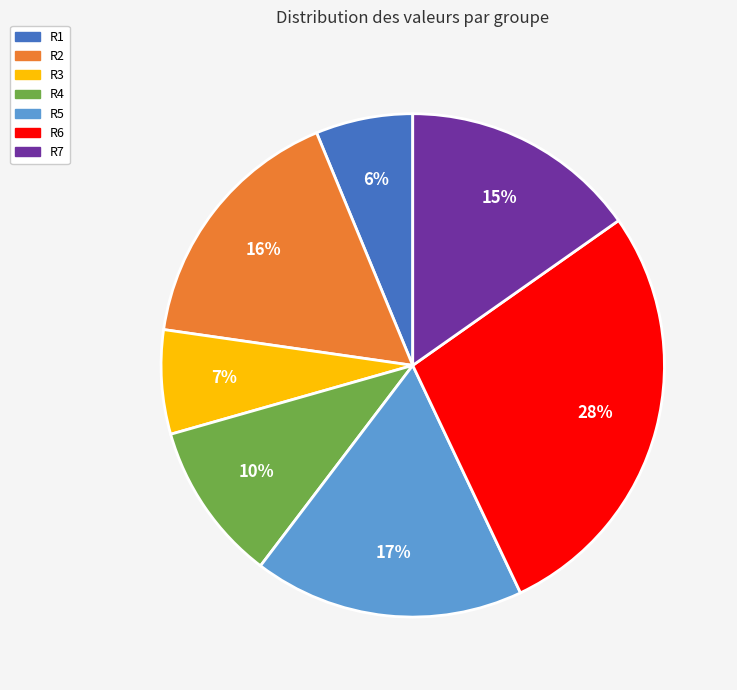

Which slice is the largest?

R6